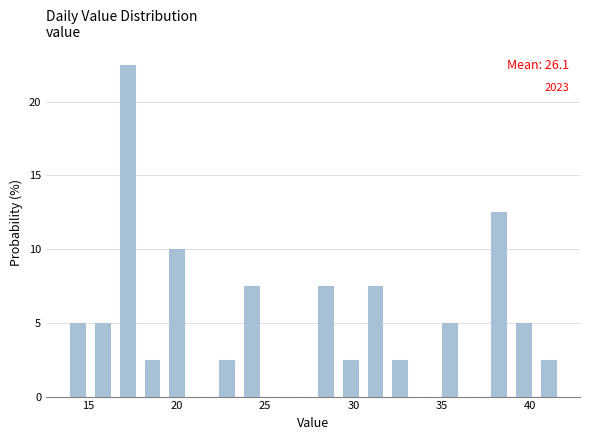

Read against the x-axis, roughly where is the centre of the tallest bar?

17.0